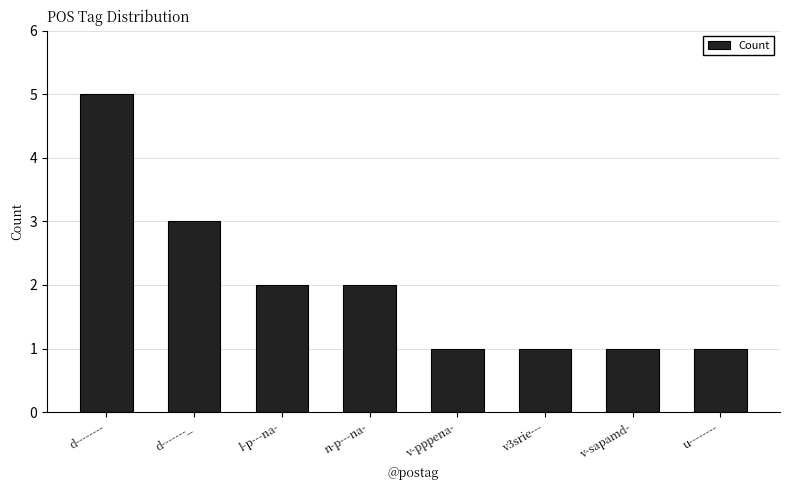

What is the sum of all values?

16